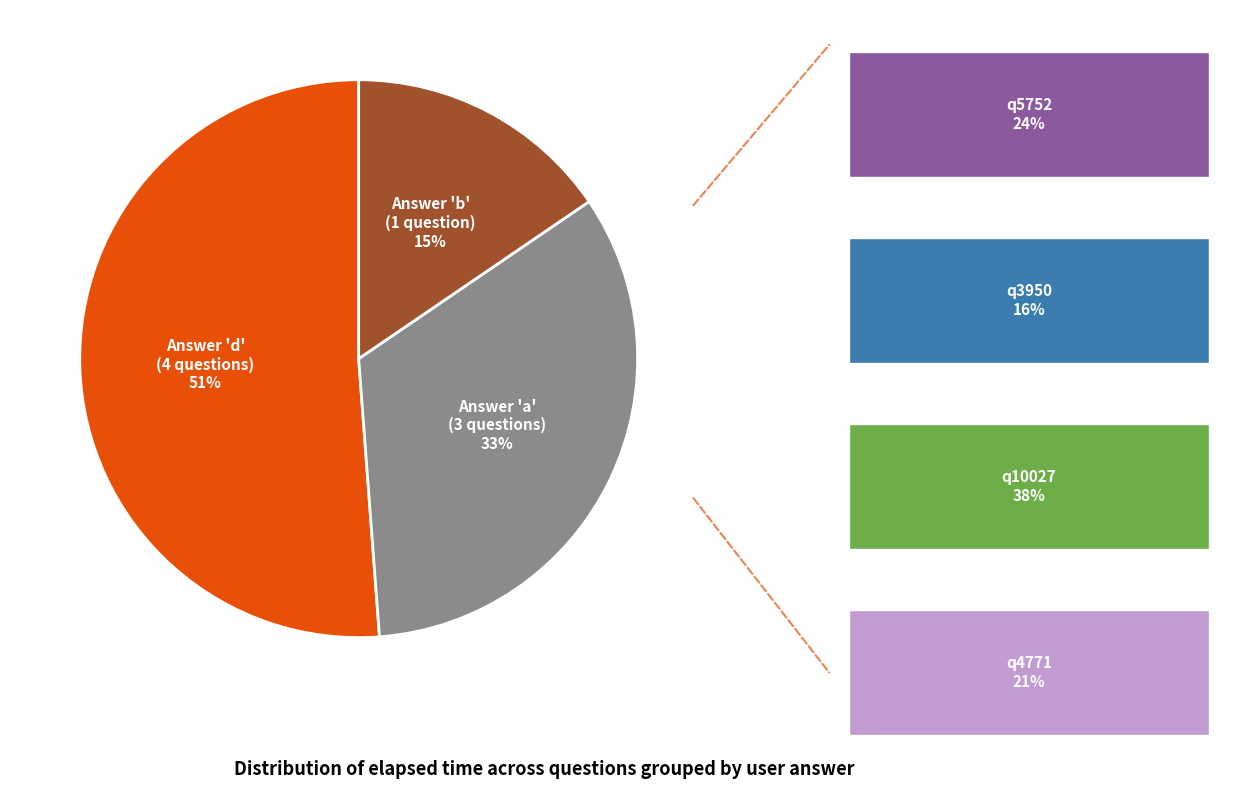

To the nearest percent, what is the average slice percentage?

33%